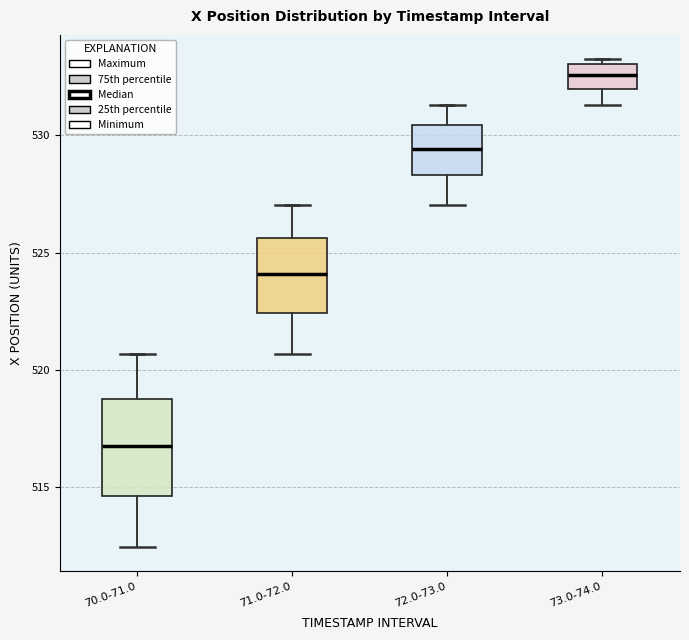

Which box's median line is the highest?

73.0-74.0